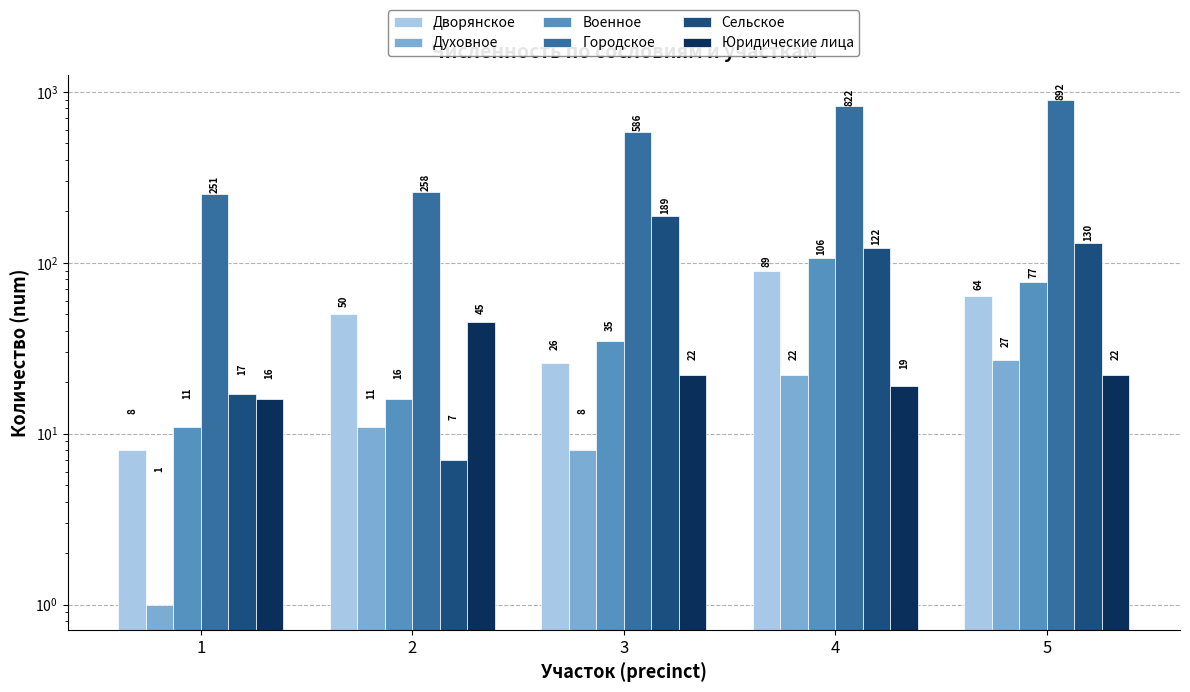

What is the value of the Дворянское bar at the 3rd from the left?

26